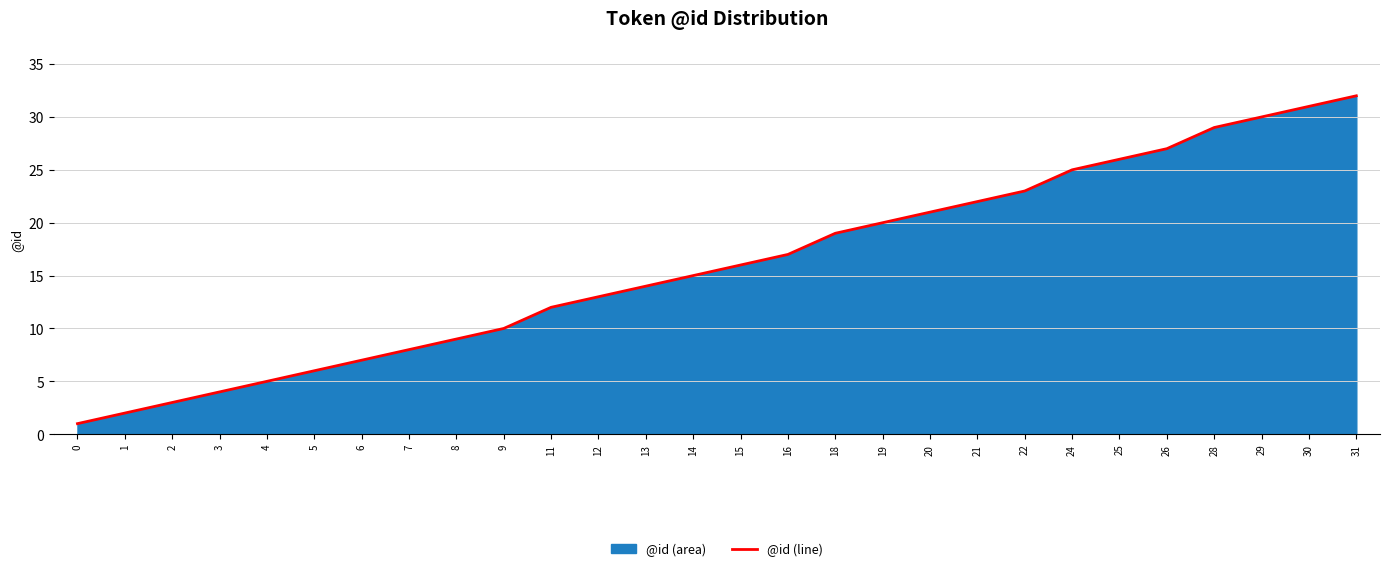

How many values exceed 16?

13